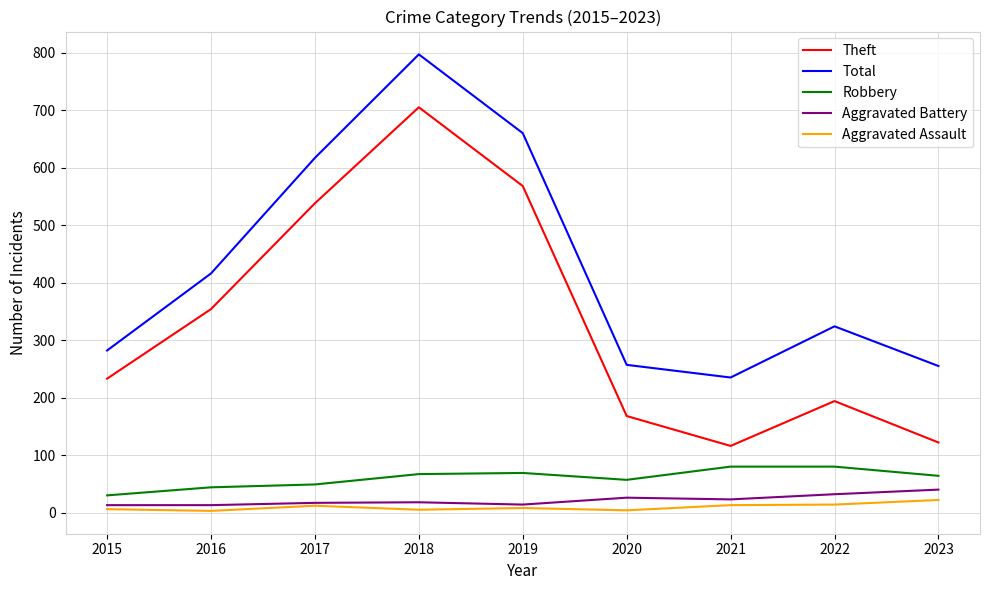

What is the maximum value shown in the chart?

797